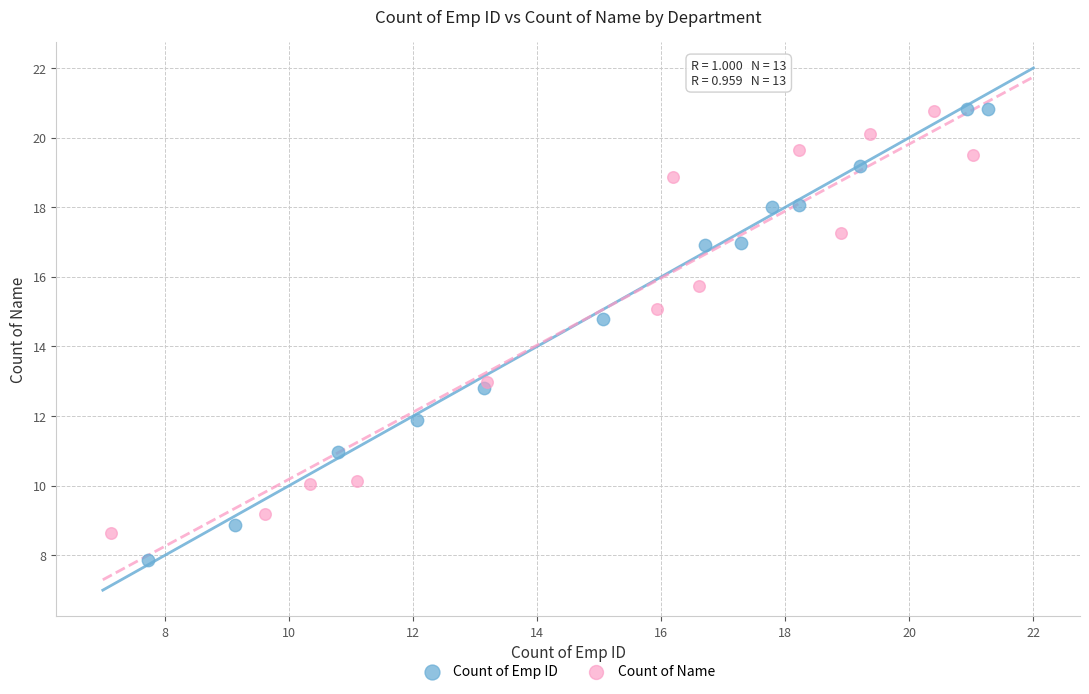

Which series contains the lowest Y value?

Count of Emp ID